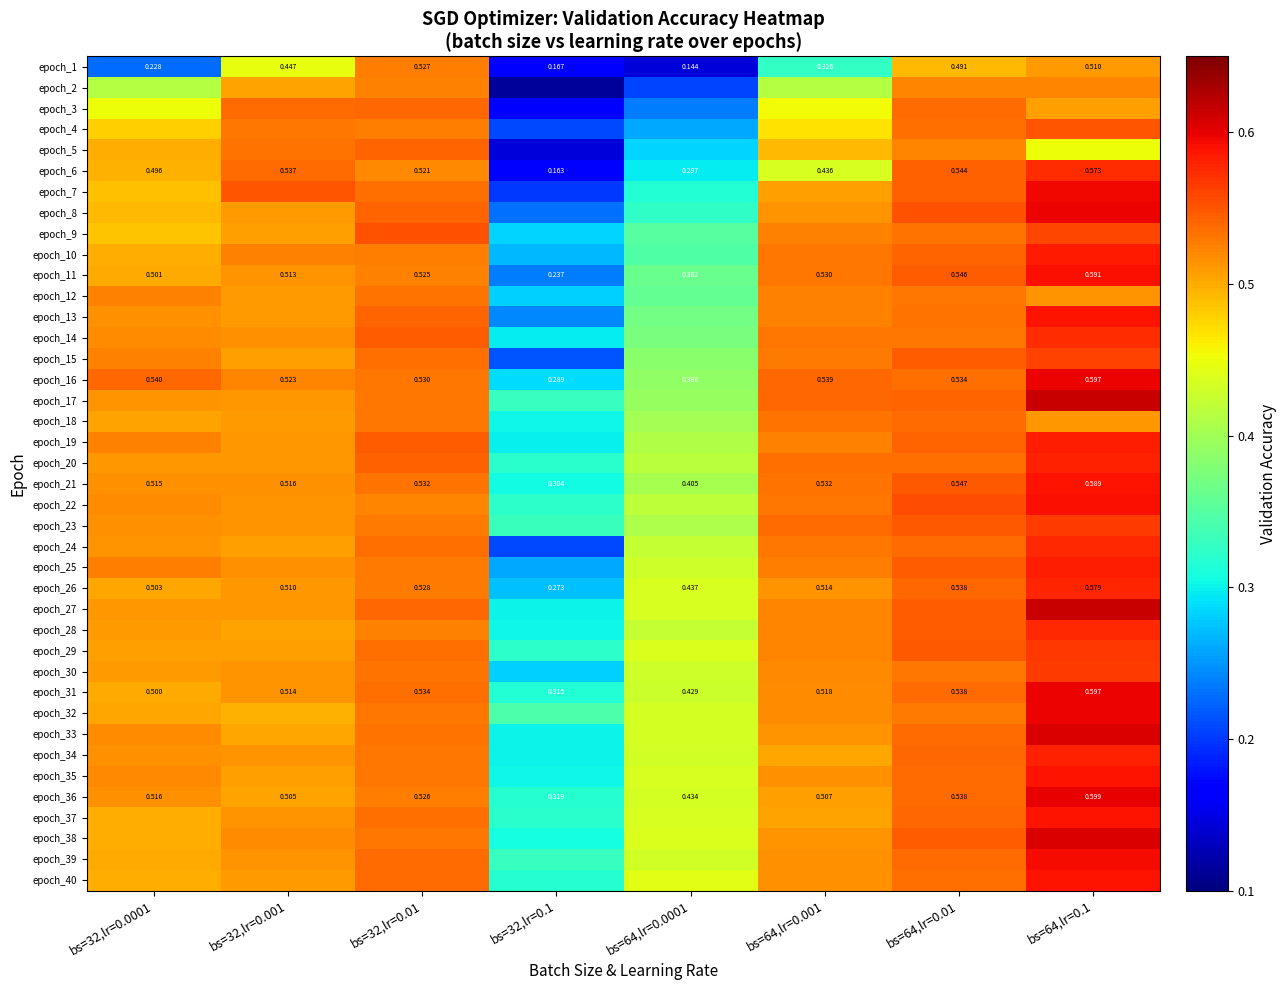

What is the average value of the epoch_36 series?

0.5